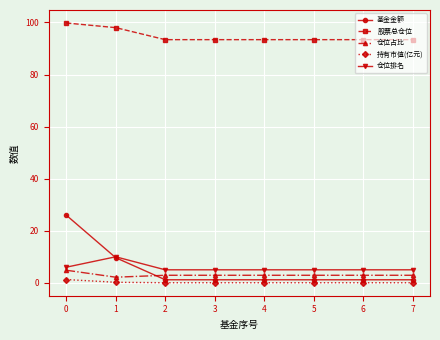

How many distinct data groups are displayed?

5